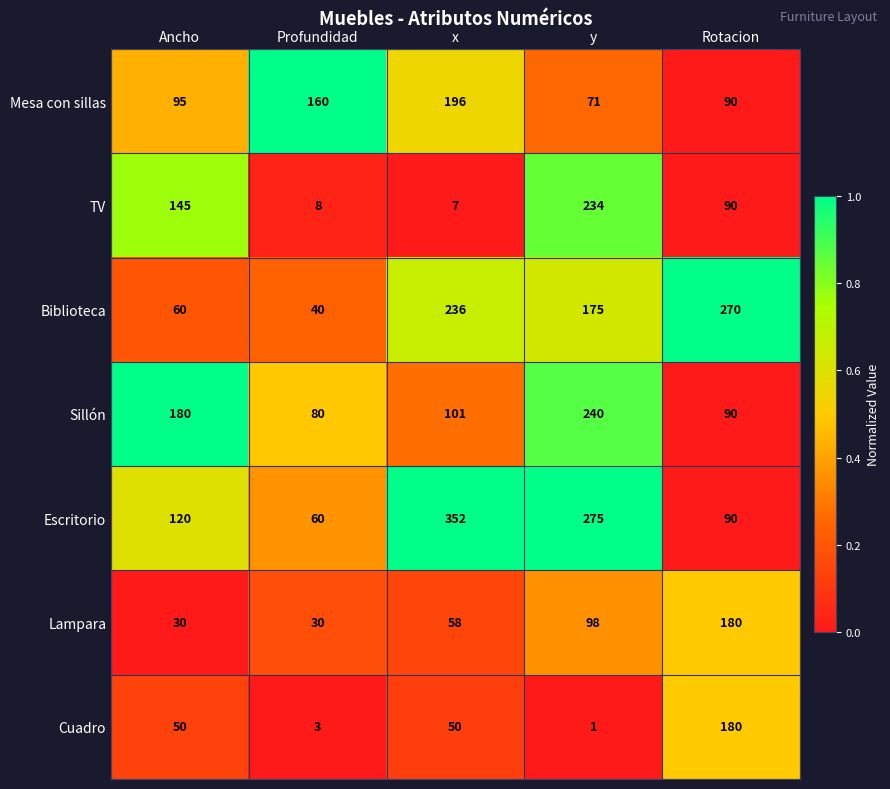

Is the value of Escritorio at Rotacion greater than the value of Cuadro at Rotacion?

No